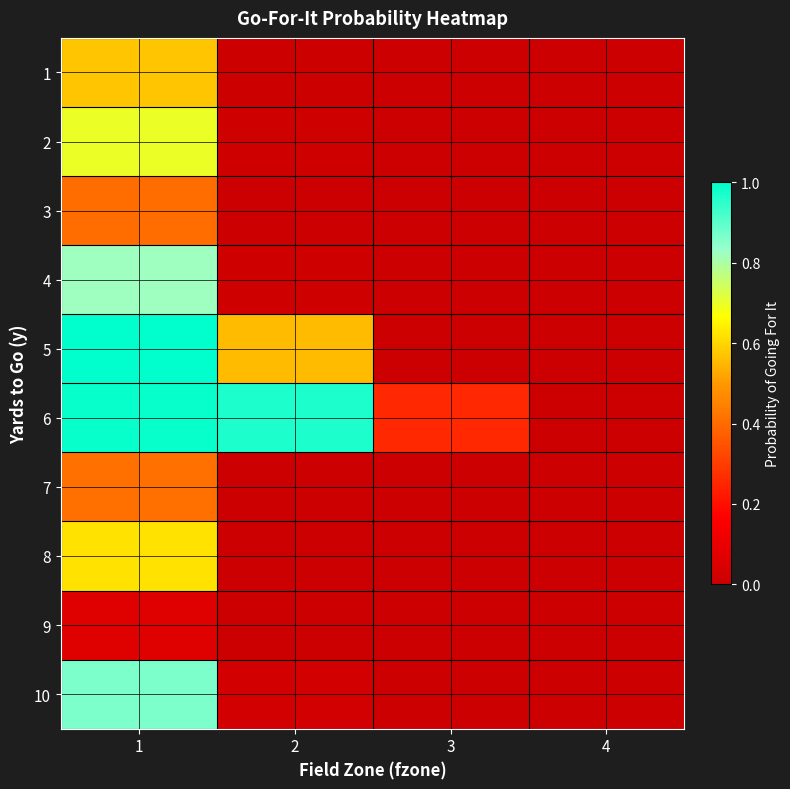

Which has a higher value, 4 or 2?

2